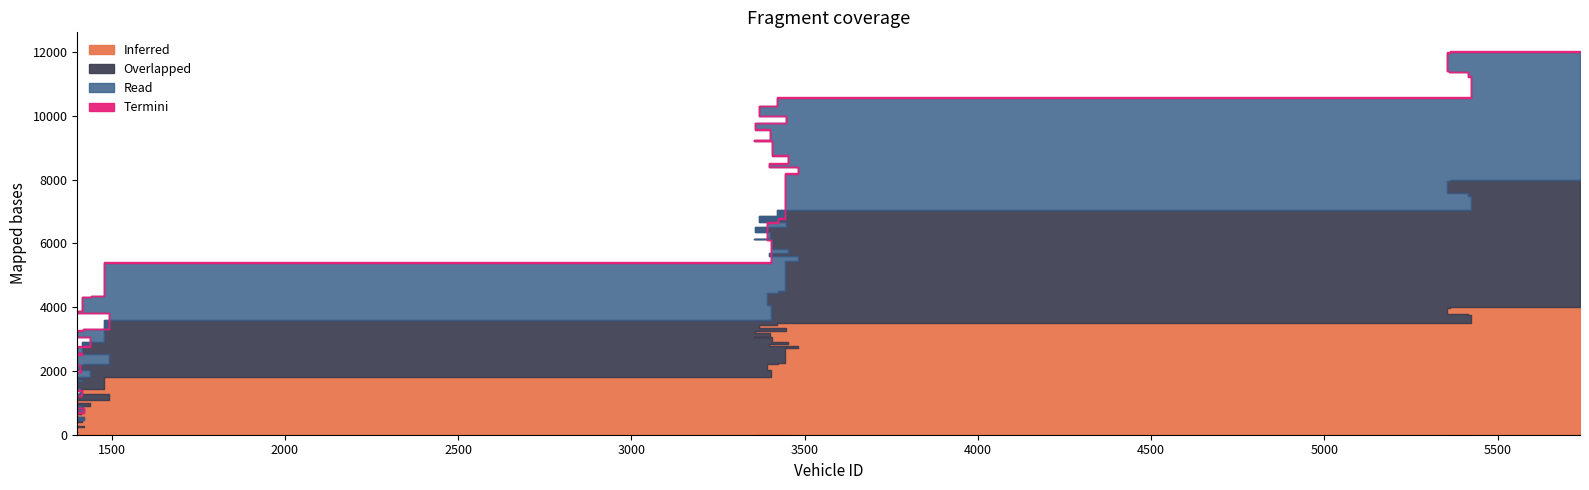

What are all the series names shown in the legend?

Inferred, Overlapped, Read, Termini